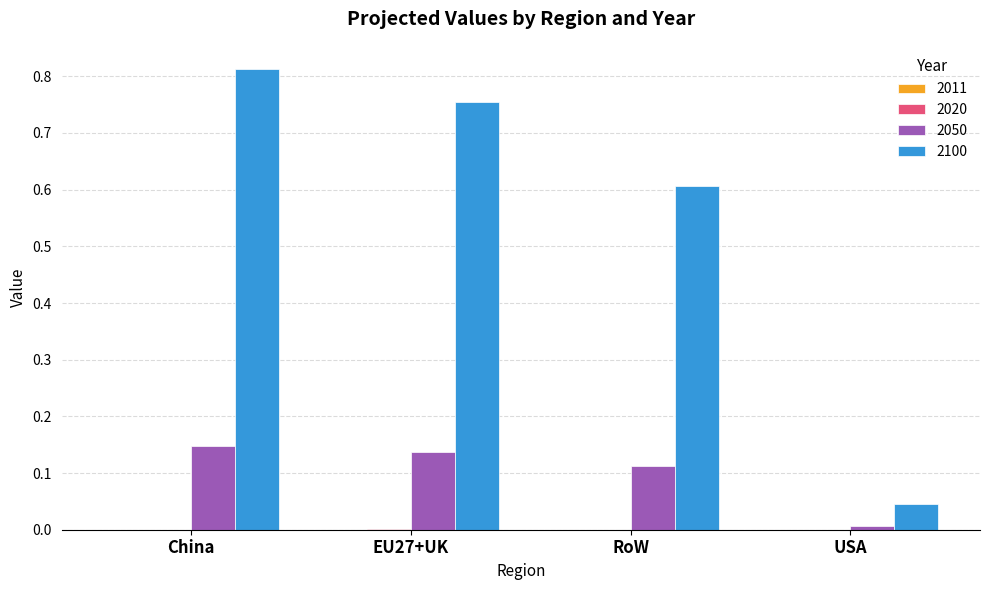

Which series has the largest range (max minus min)?

2100